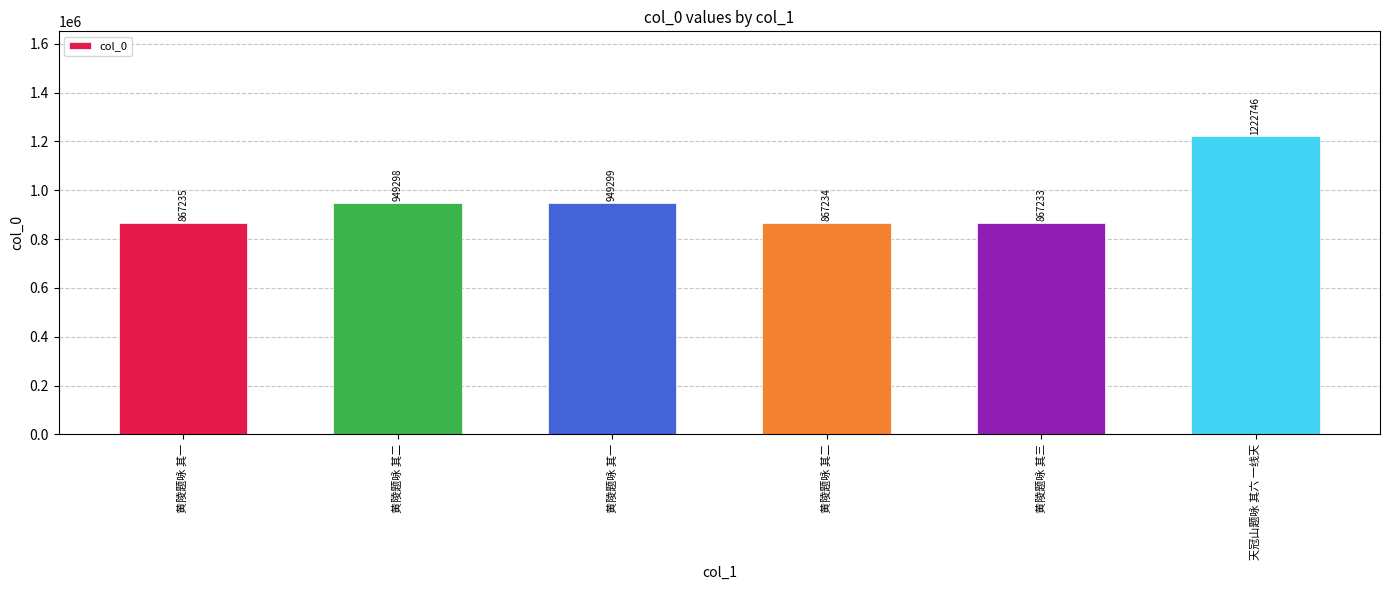

Between 天冠山题咏 其六 一线天 and 黄陵题咏 其一, which is larger?

天冠山题咏 其六 一线天